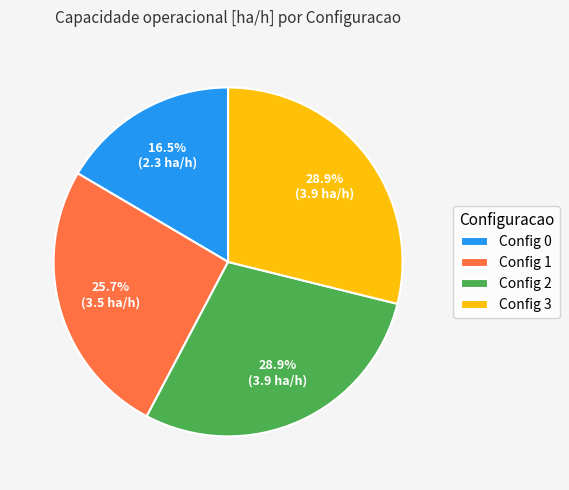

Is there a majority slice in this chart?

No